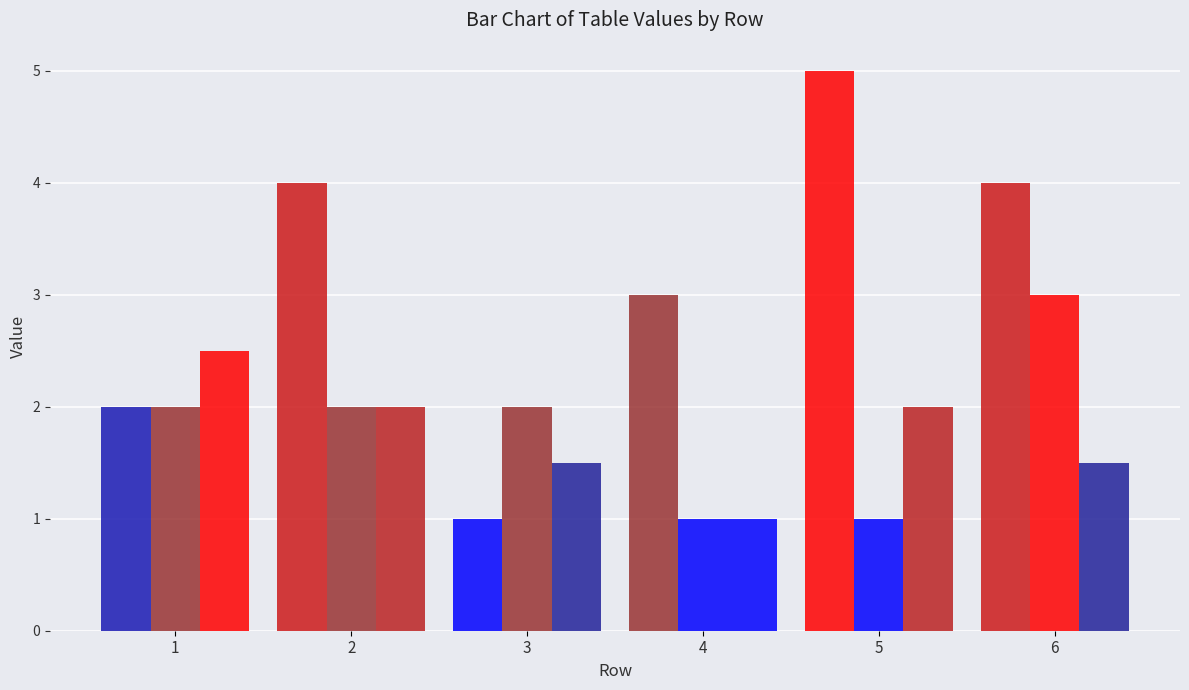

At how many categories does at least one series exceed 3?

3